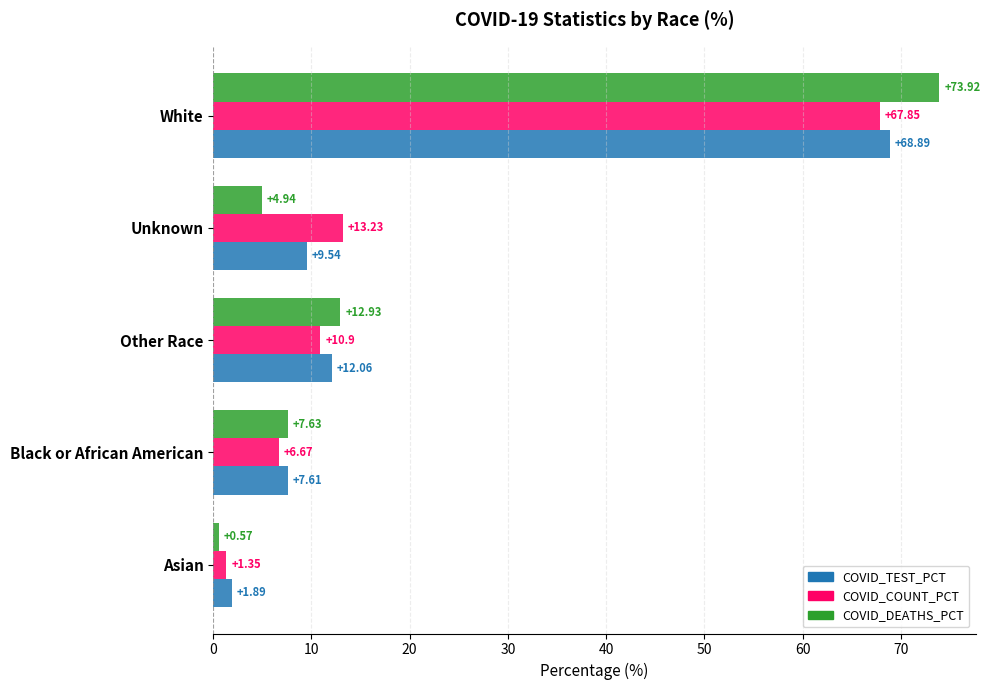

What is the difference between the COVID_DEATHS_PCT values at Other Race and Asian?

12.4